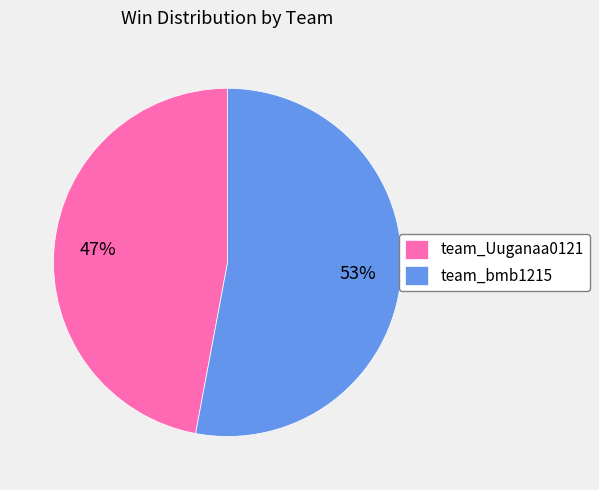

To the nearest percent, what percentage of the pie is team_Uuganaa0121?

47%